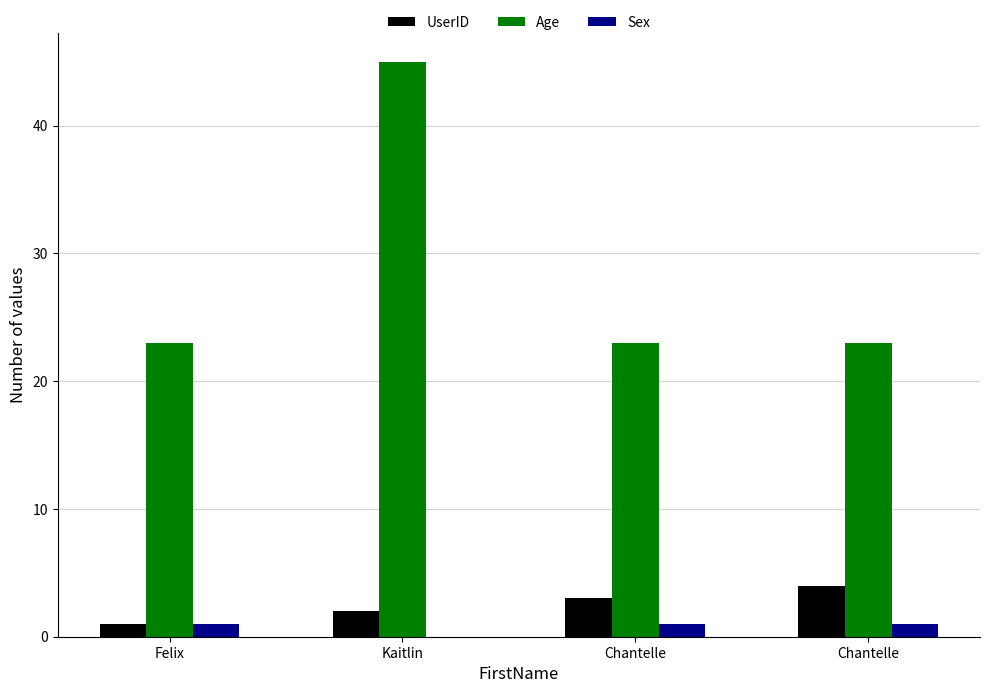

Count the number of categories in the chart.

4